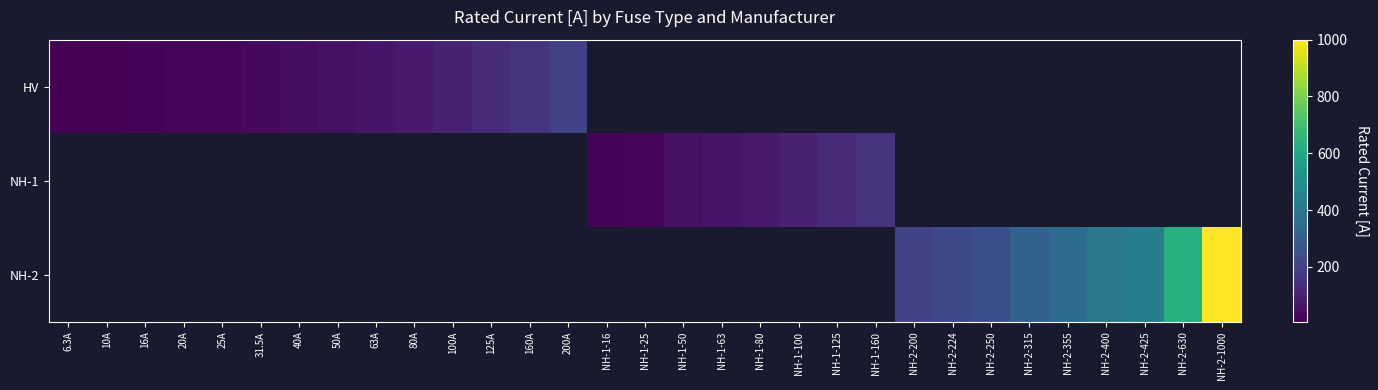

Is the value of NH-1 at NH-2-315 greater than the value of NH-2 at NH-2-400?

No